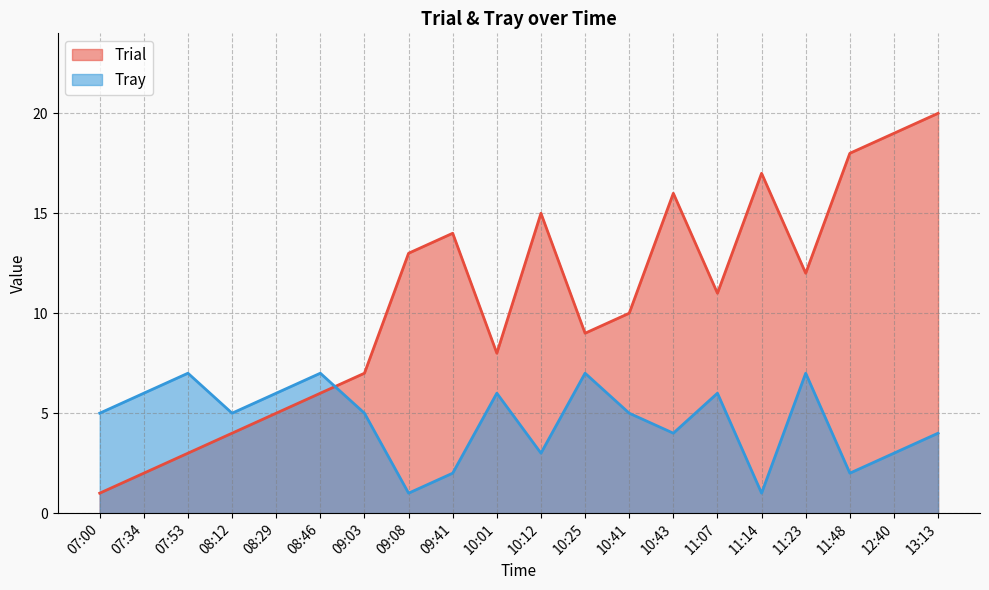

Which series ends up on top after the final intersection of Trial and Tray?

Trial